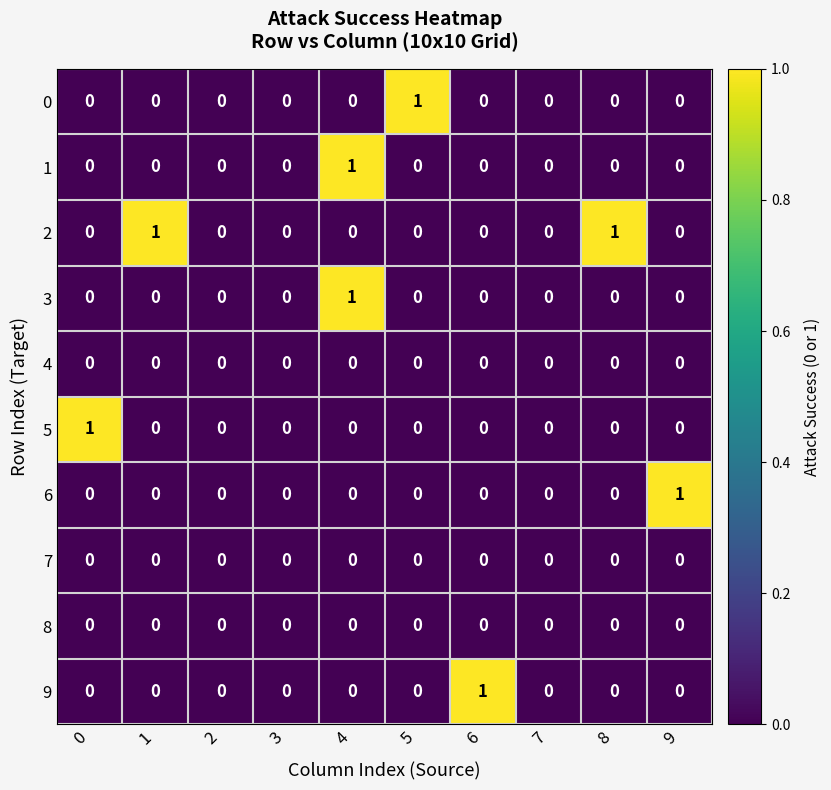

Which series has the largest total across all categories?

2